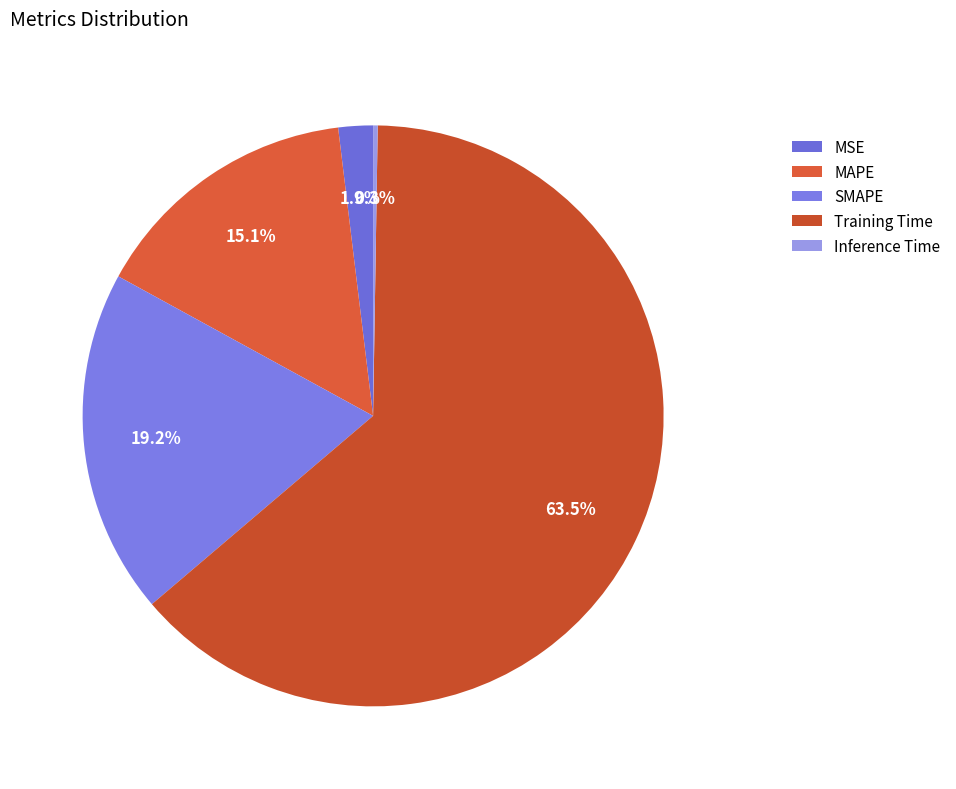

To the nearest percent, what is the combined percentage of MAPE and SMAPE?

34%